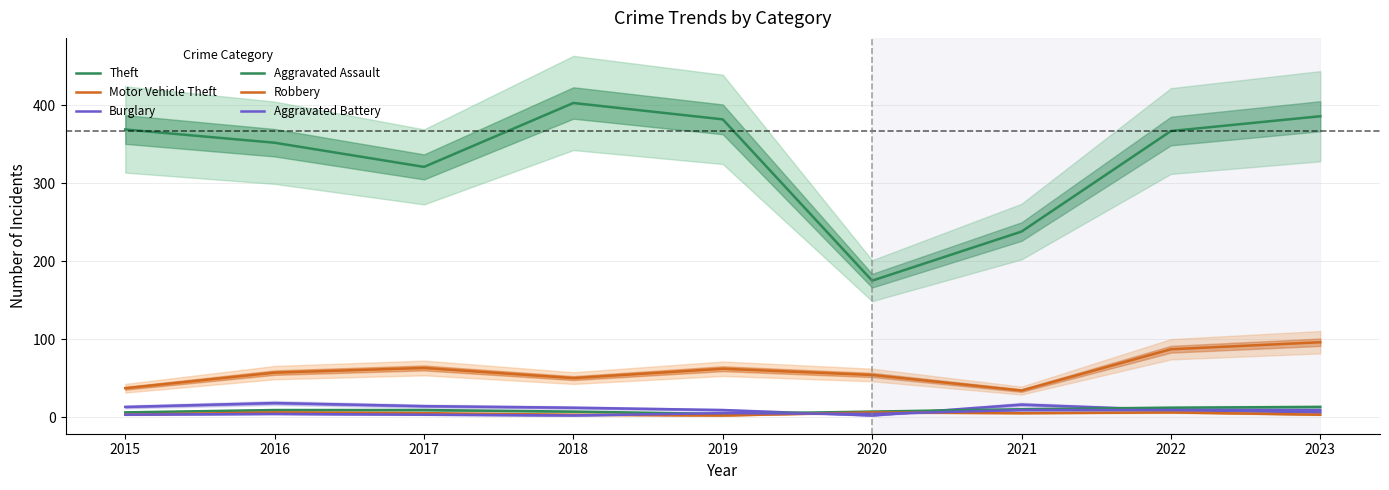

The Robbery series shows 3 at 2019. True or false?

False